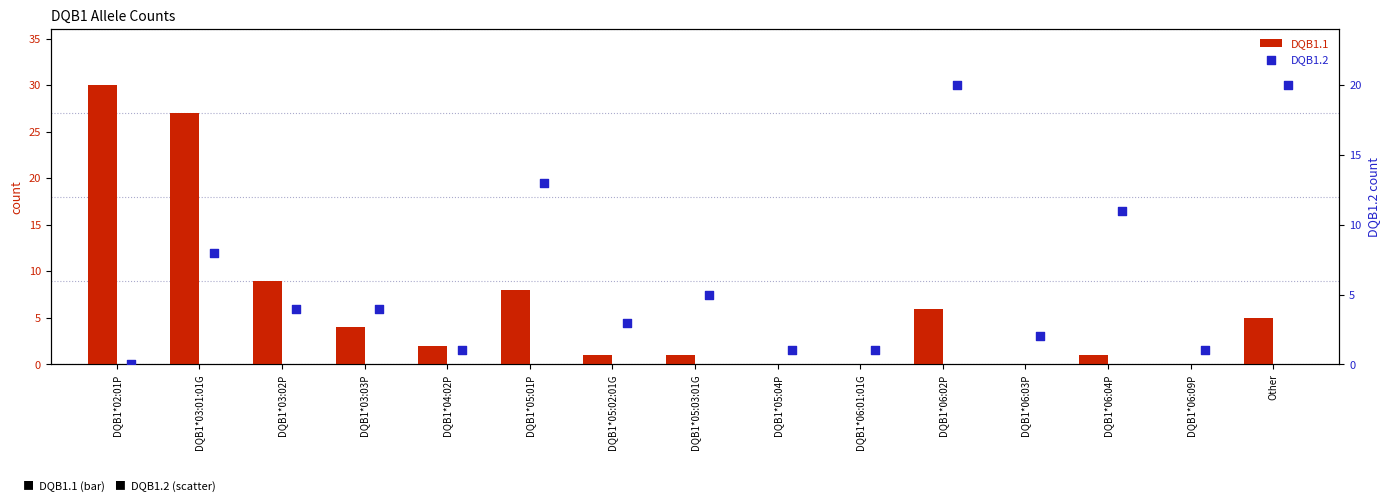

What are all the series names shown in the legend?

DQB1.1, DQB1.2